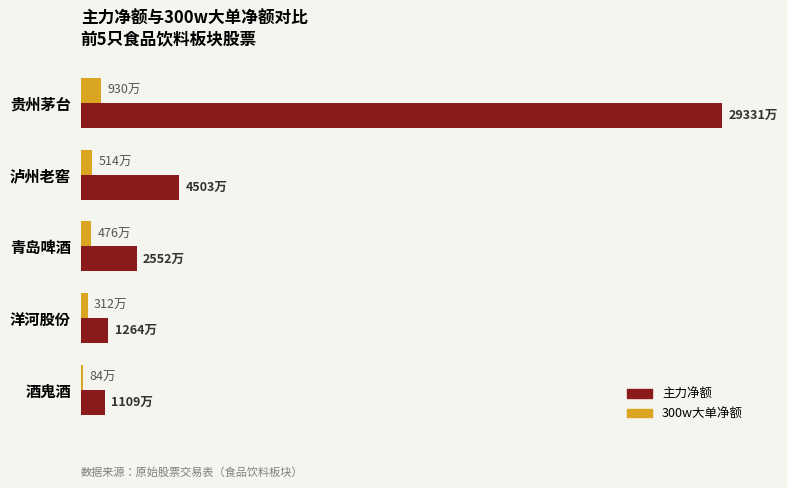

Which series has the largest total across all categories?

主力净额